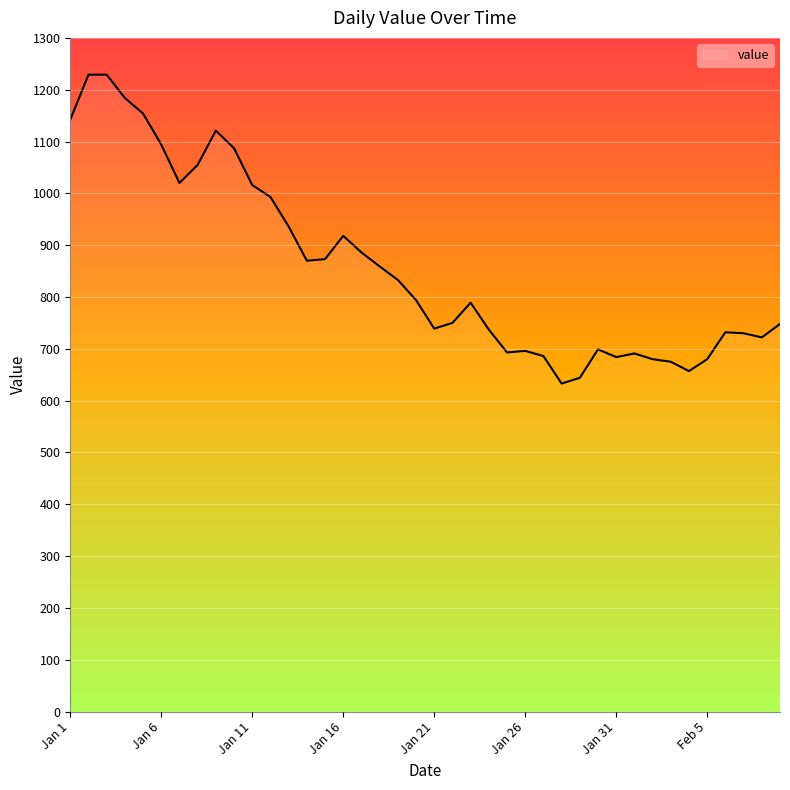

True or false: the data shows 686 at 26.

True